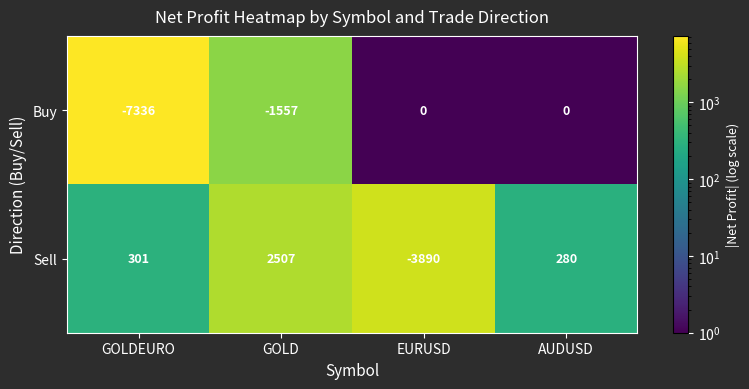

Rank the series by their average value, from lowest to highest.

Buy, Sell